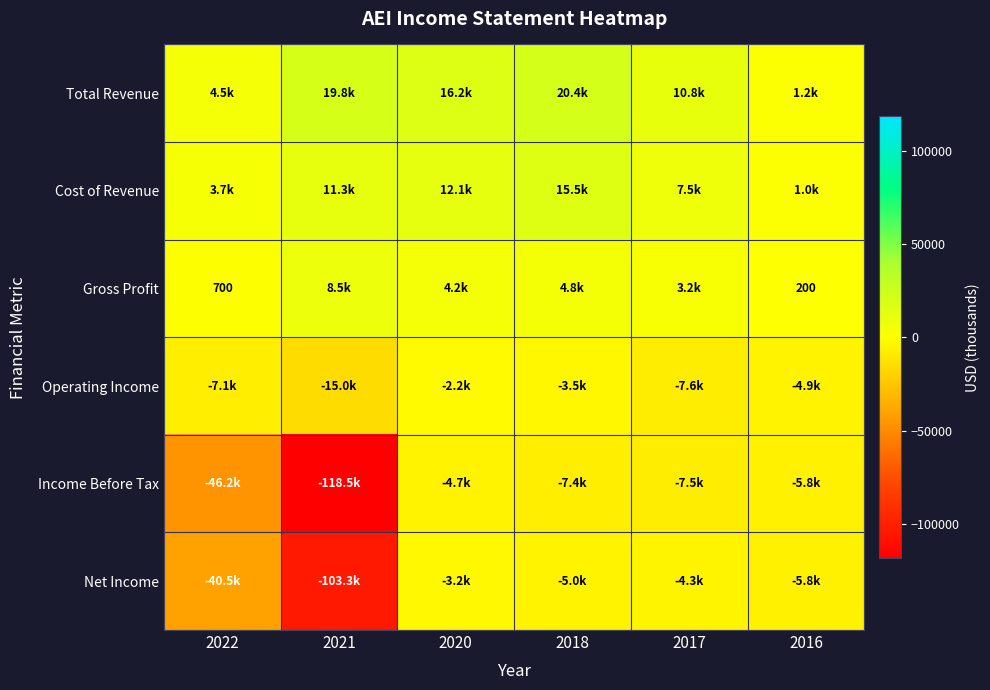

What is the difference between the highest and lowest values at 2021?

138300